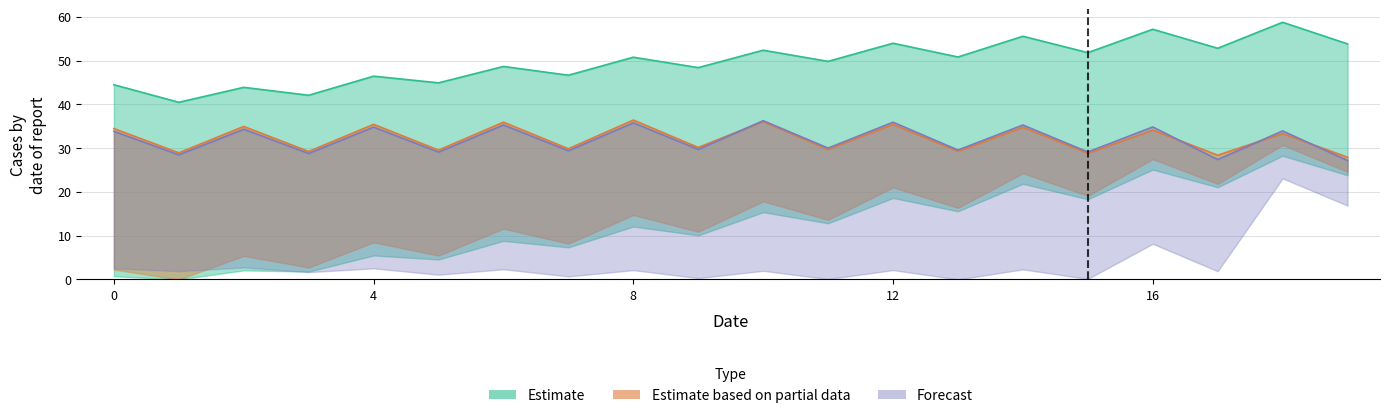

Reading right to left, transcribe all the data shown in this chart.

Estimate_upper: 19=53.8	18=58.8	17=52.8	16=57.2	15=51.8	14=55.6	13=50.8	12=54.0	11=49.8	10=52.4	9=48.4	8=50.8	7=46.7	6=48.7	5=44.9	4=46.4	3=42.1	2=43.9	1=40.5	0=44.5
Partial_upper: 19=27.9	18=33.3	17=28.4	16=34.1	15=28.8	14=34.8	13=29.3	12=35.4	11=29.7	10=36.1	9=30.2	8=36.4	7=29.9	6=35.9	5=29.5	4=35.4	3=29.2	2=34.9	1=28.9	0=34.5
Forecast_upper: 19=27.2	18=33.9	17=27.4	16=34.8	15=29.1	14=35.3	13=29.6	12=35.9	11=30.0	10=36.3	9=29.7	8=35.8	7=29.4	6=35.3	5=29.1	4=34.8	3=28.8	2=34.3	1=28.5	0=33.8